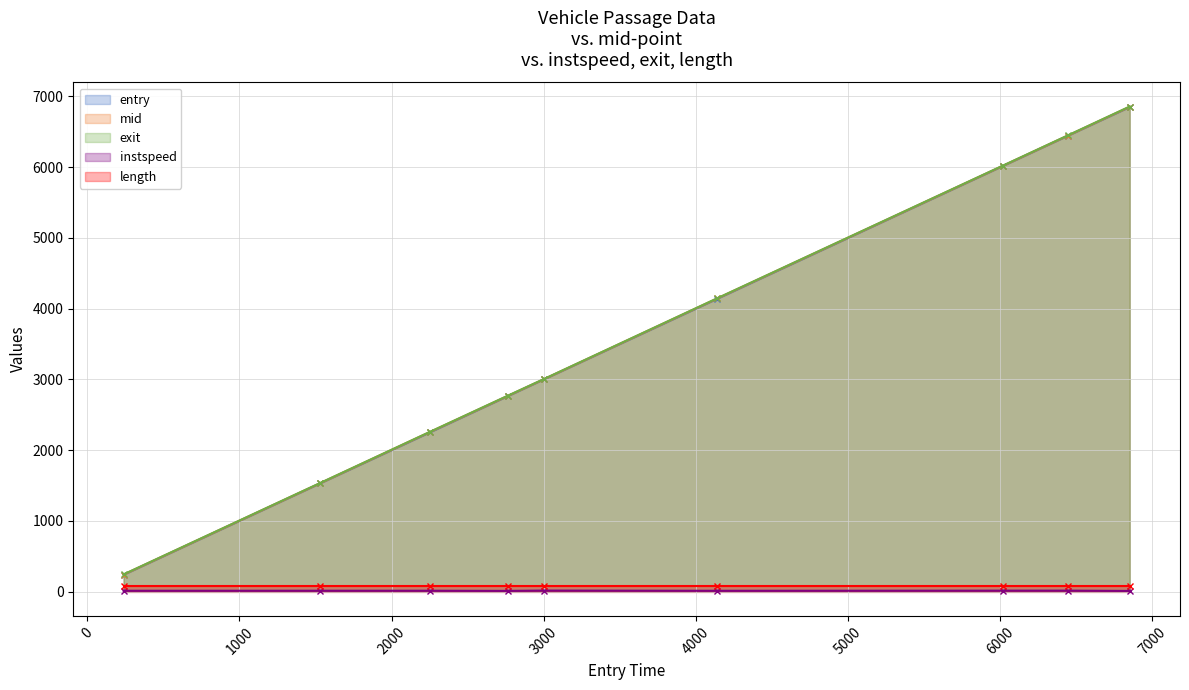

What is the highest value of the exit series?

6857.8